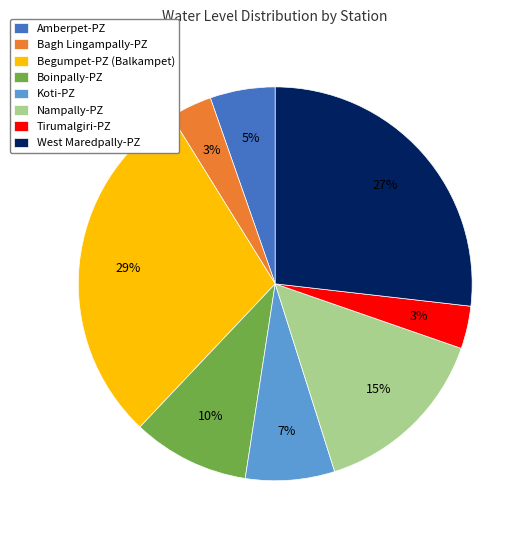

Do West Maredpally-PZ and Boinpally-PZ together represent more than half of the pie?

No